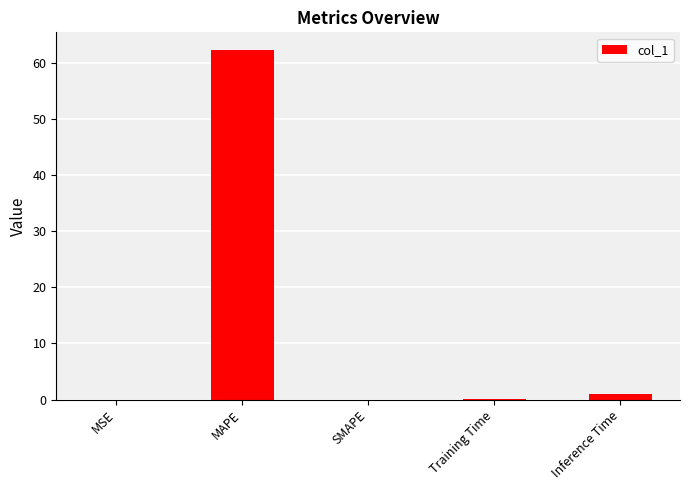

What is the sum of all values?

63.5